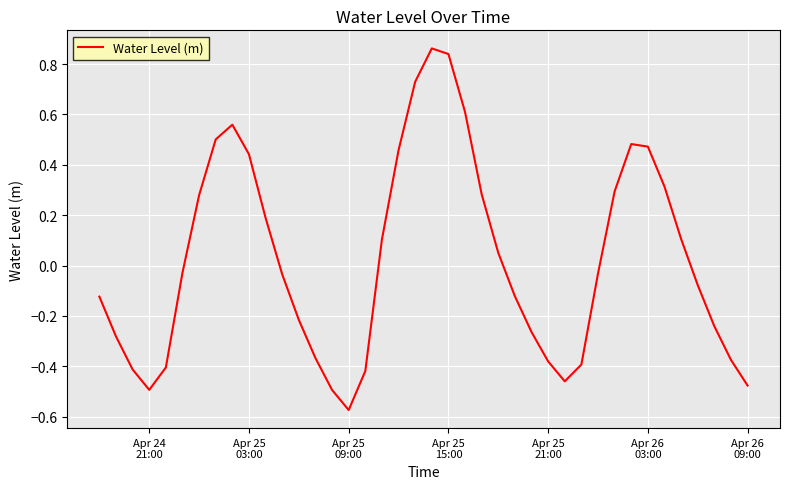

True or false: there are more than 0 points higher than both neighbors.

True